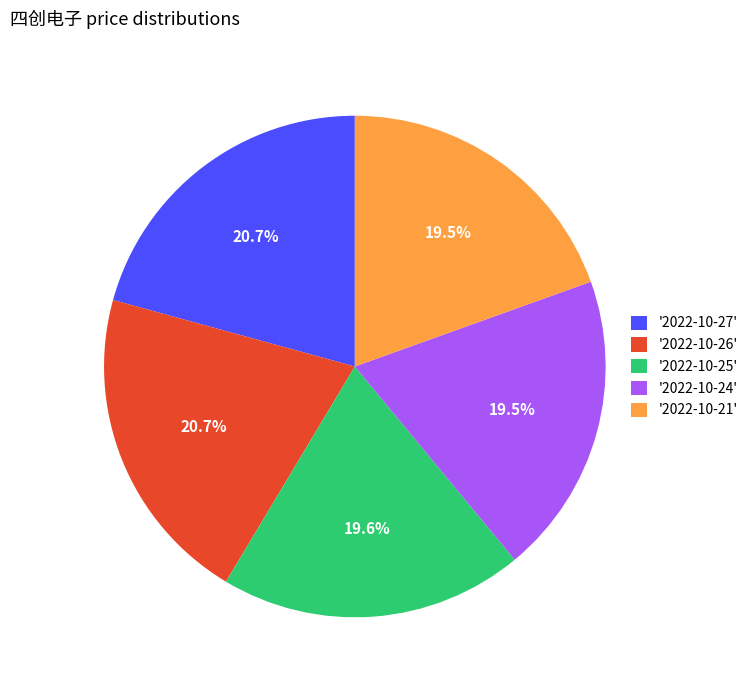

What is the ratio of the value at '2022-10-27' to the value at '2022-10-26'?

1.0